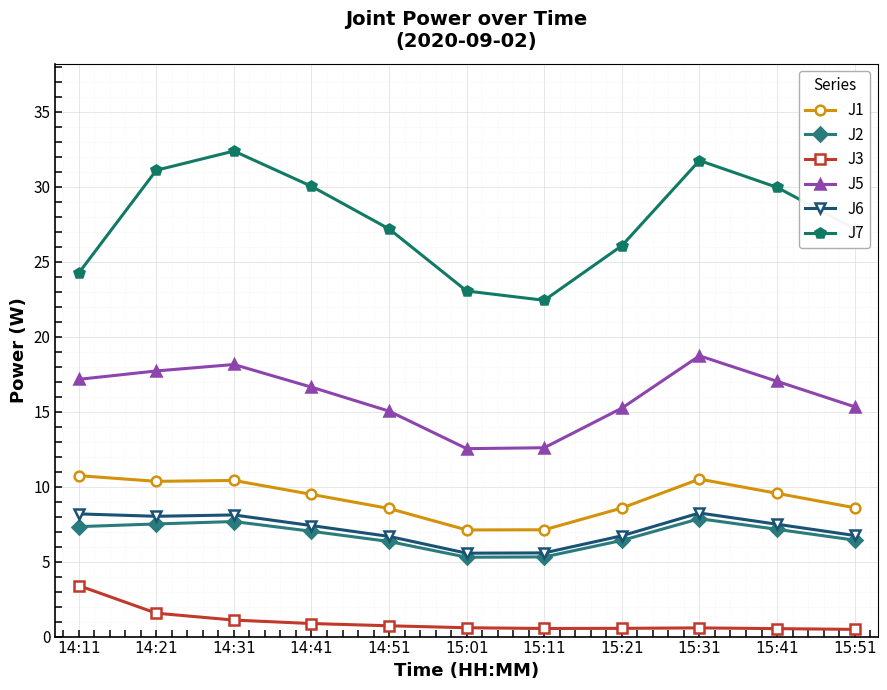

Which series has the widest spread of values?

J7